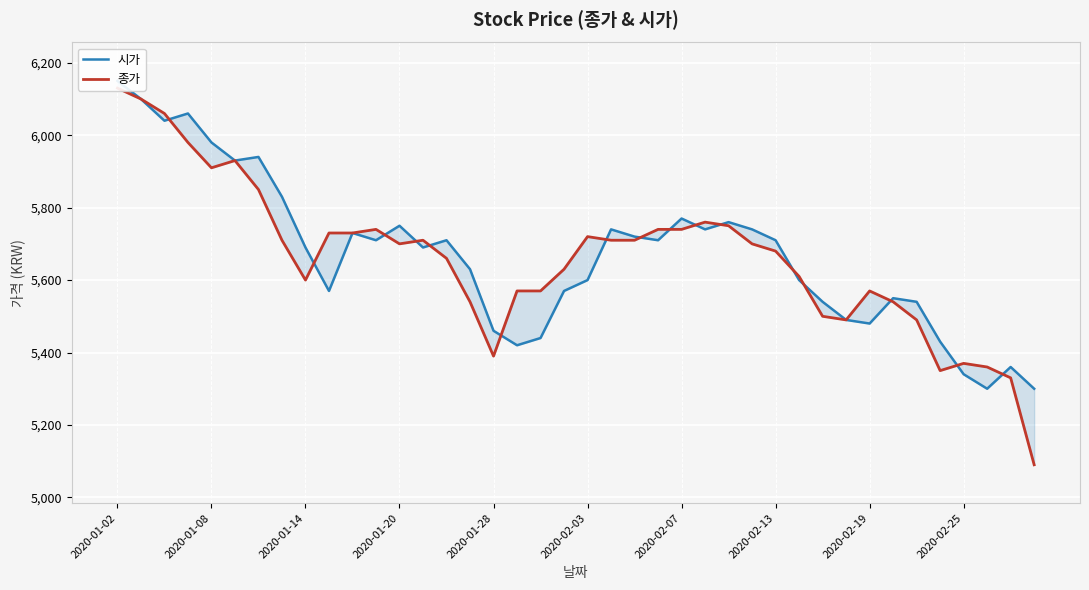

Which series has the largest range (max minus min)?

종가